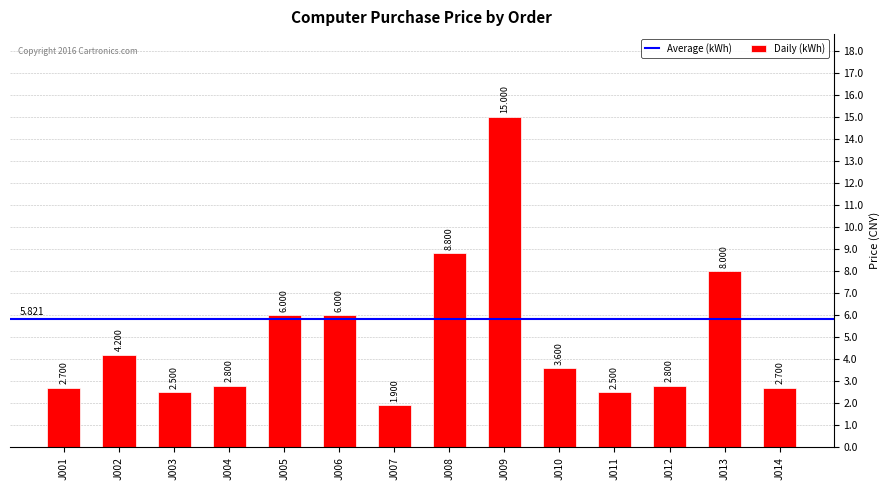

Reading right to left, extract all data points from this chart.

J014=2700	J013=8000	J012=2800	J011=2500	J010=3600	J009=15000	J008=8800	J007=1900	J006=6000	J005=6000	J004=2800	J003=2500	J002=4200	J001=2700